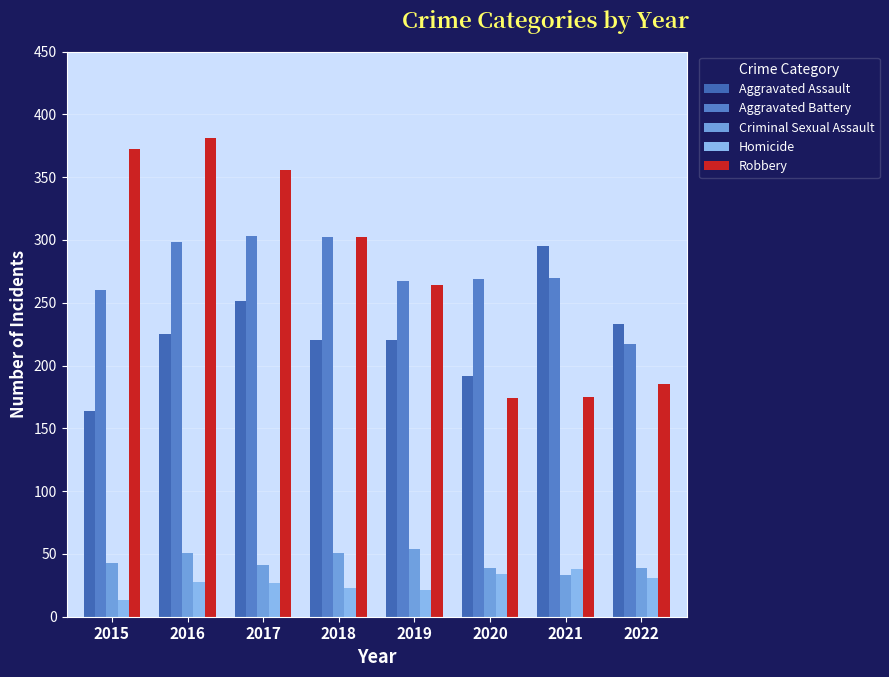

The value of Aggravated Assault at 2020 is 192. True or false?

True